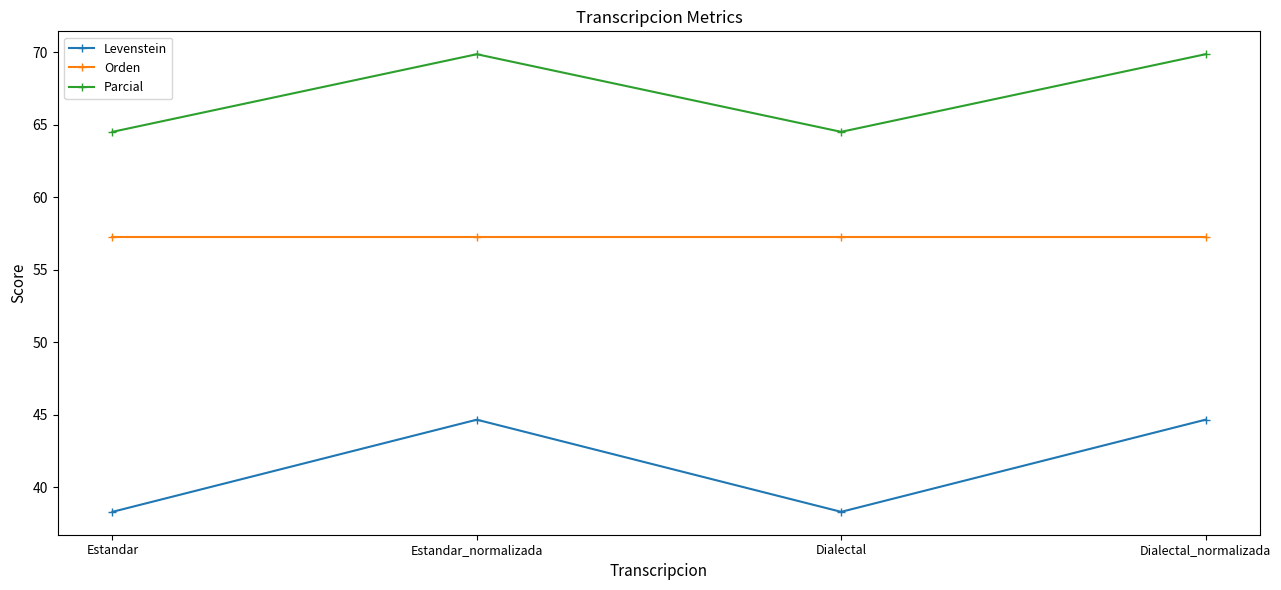

The value of Parcial at Estandar_normalizada is 41.6. True or false?

False